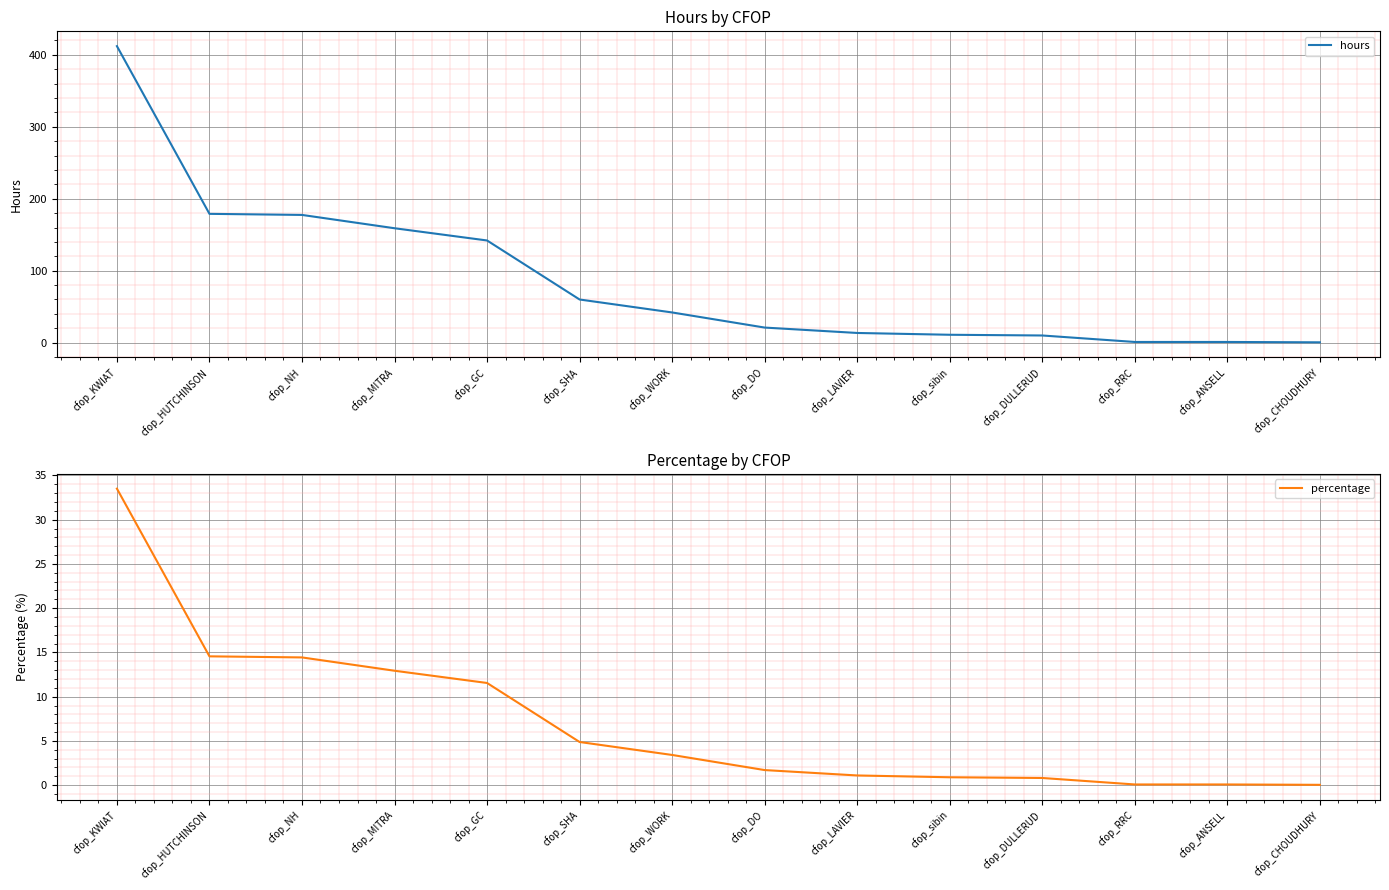

What position from the right is cfop_KWIAT?

14